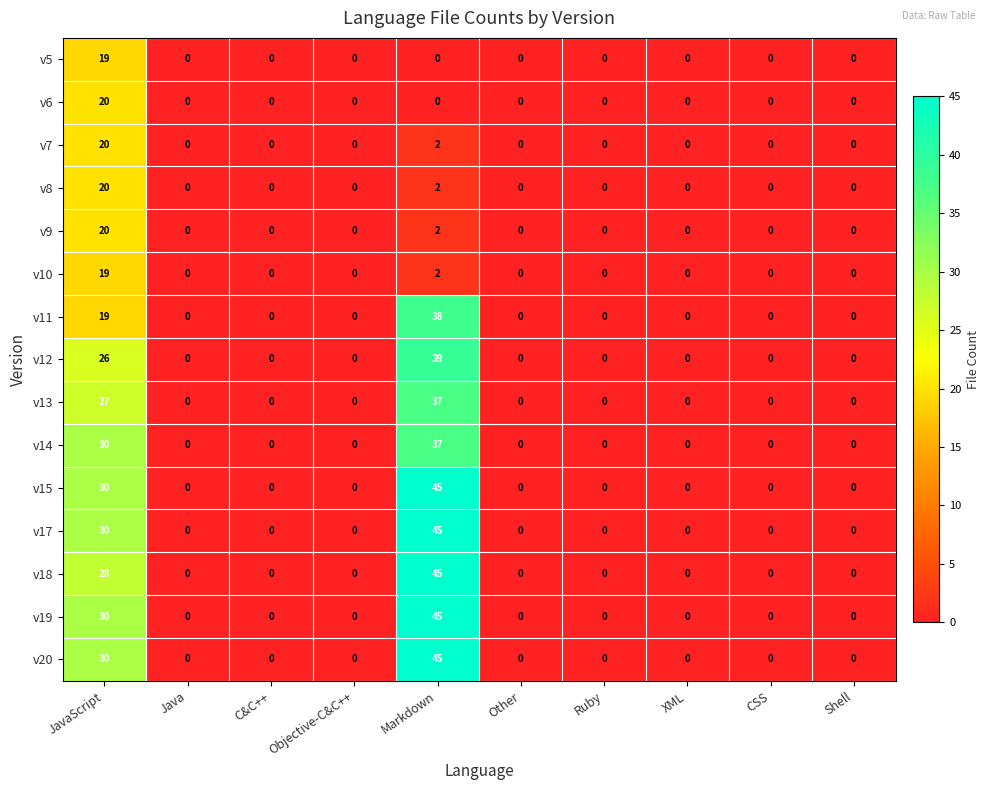

The v12 series shows 0 at C&C++. True or false?

True